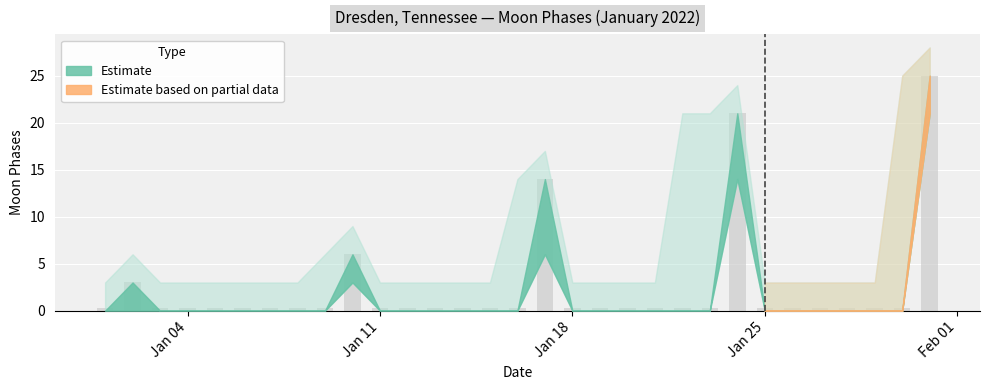

At which category is the sum across all series the highest?

2022-01-31